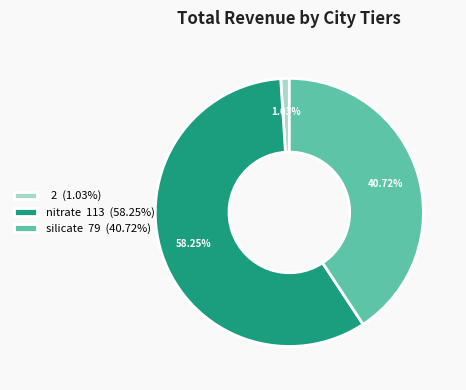

Which slice is the largest?

nitrate 113 (58.25%)